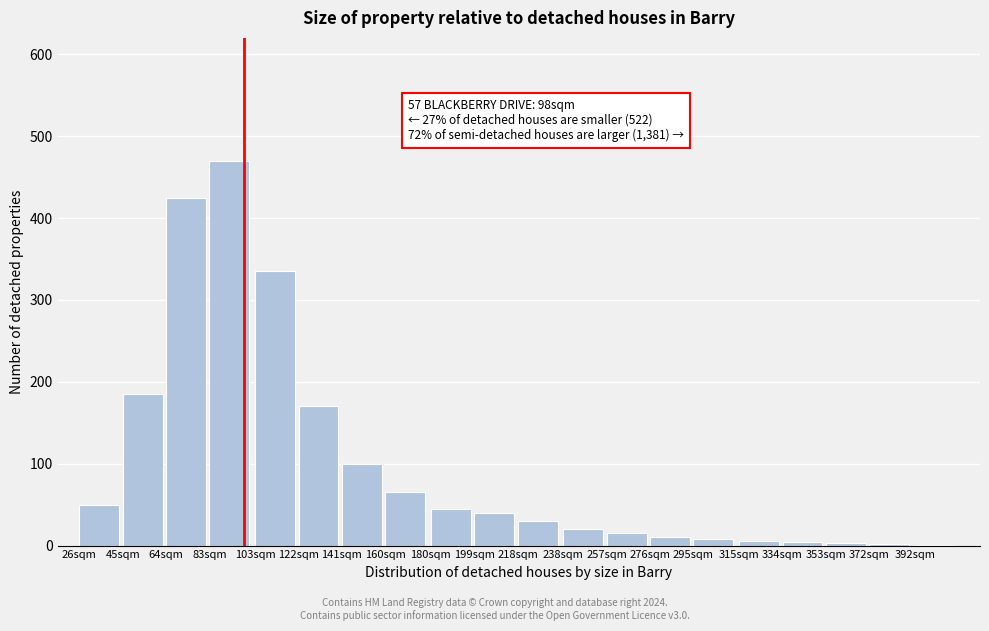

The value at 64sqm is 188. True or false?

False